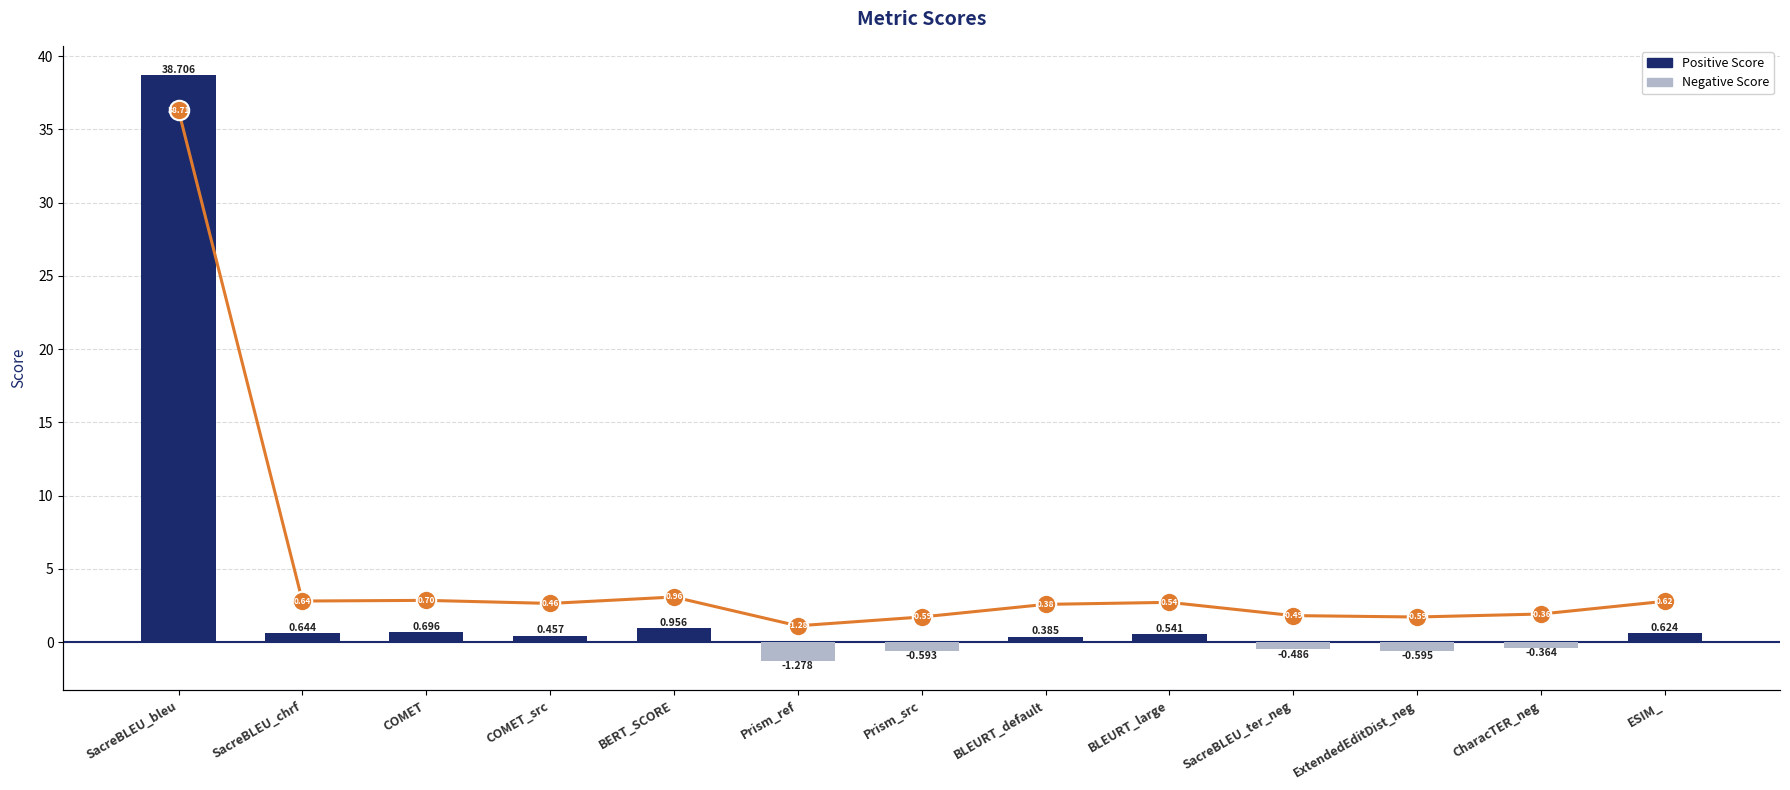

What position from the left is BERT_SCORE?

5